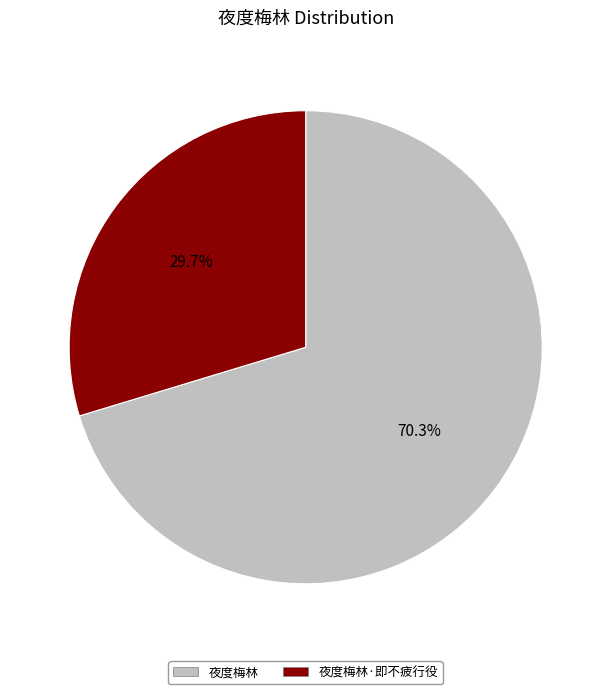

To the nearest percent, what is the difference between the 夜度梅林·即不疲行役 and 夜度梅林 slice percentages?

41%